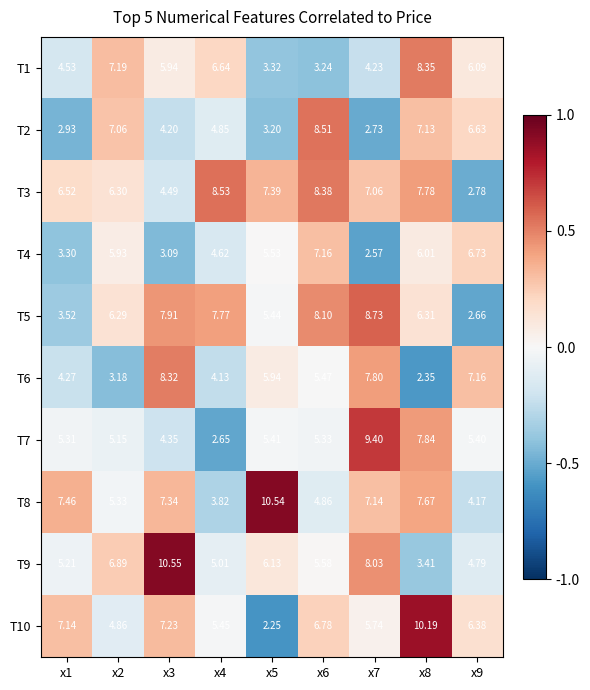

What is the greatest value displayed?

10.6